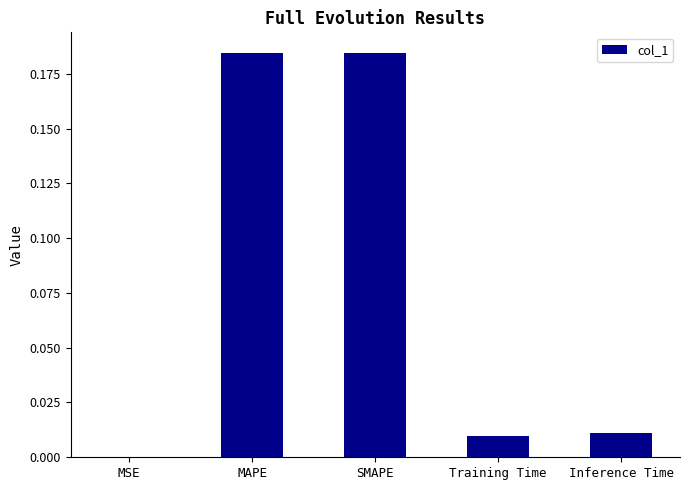

The chart shows a value of 0.0 at MSE. True or false?

True